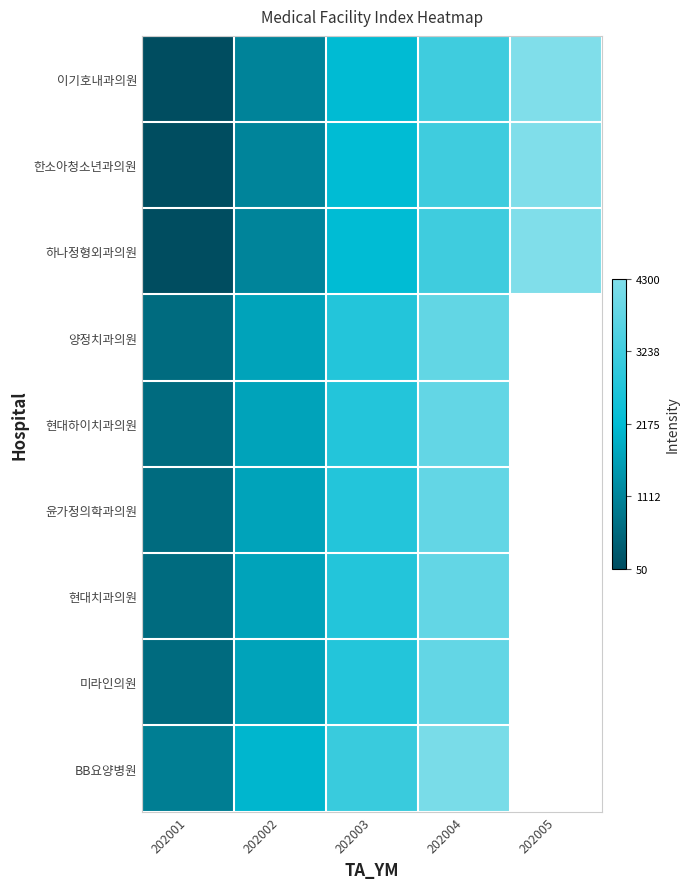

What is the average value of the 하나정형외과의원 series?

2176.2